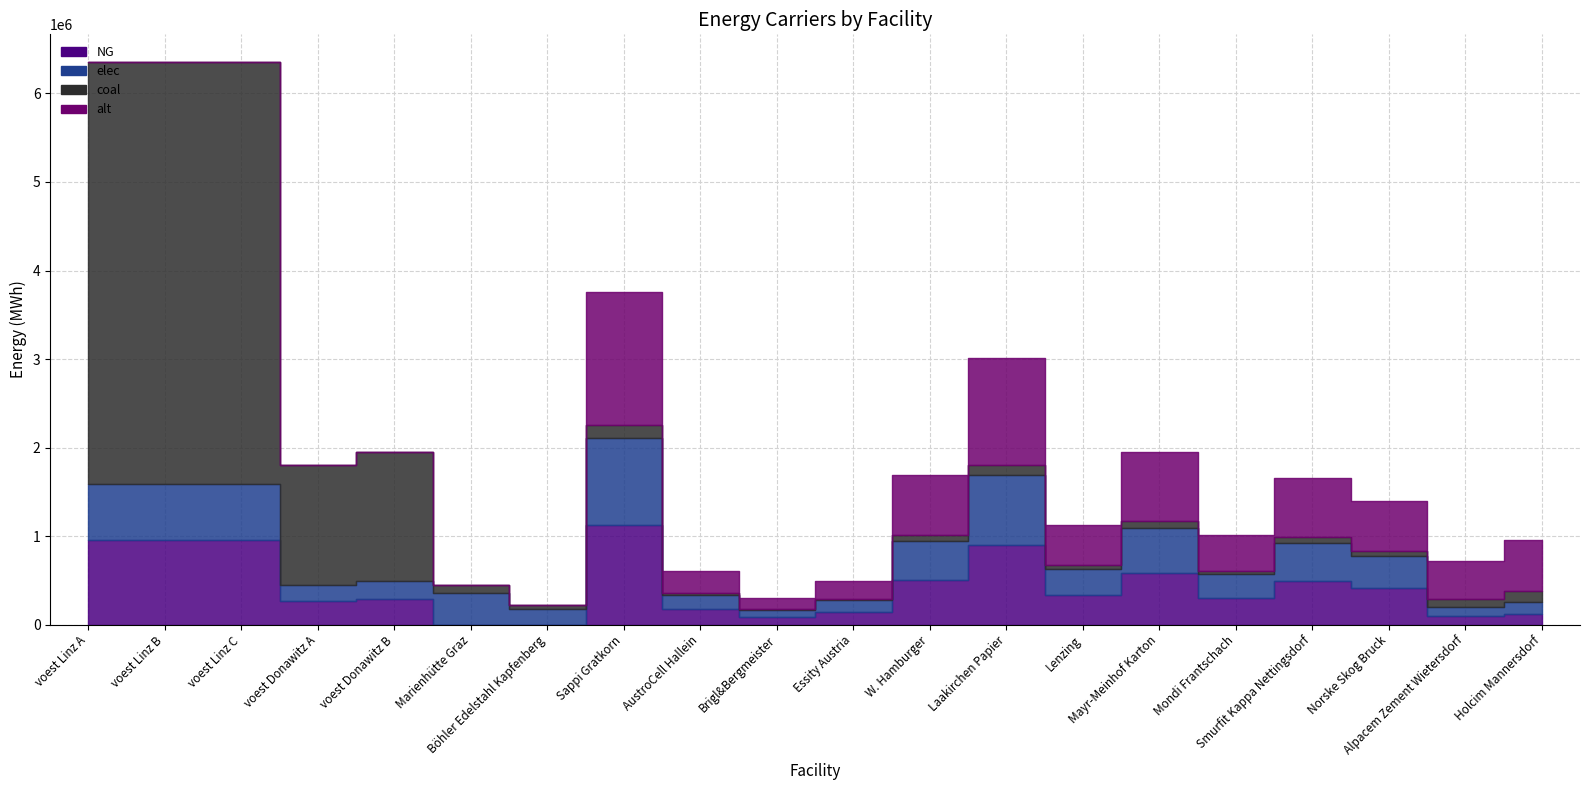

What is the label of the 6th point from the left?

Marienhütte Graz